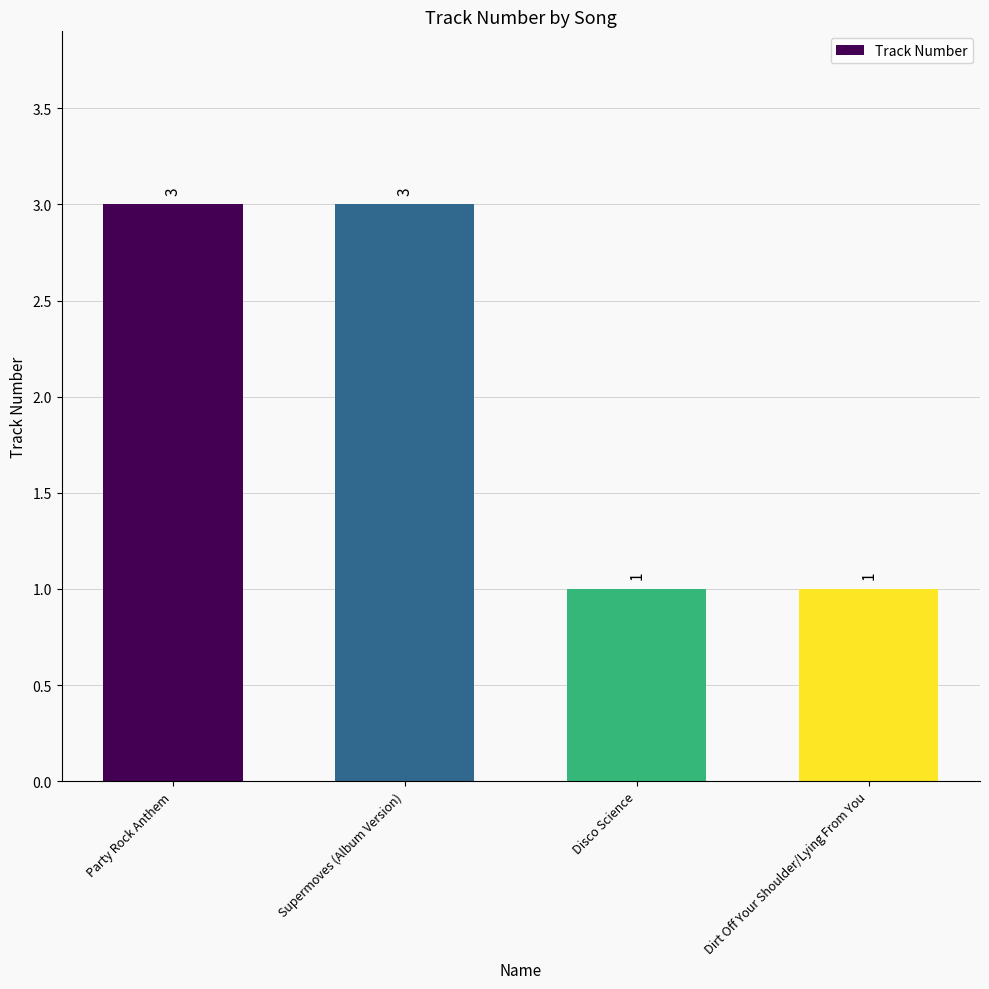

Reading right to left, transcribe all the data shown in this chart.

1	1	3	3